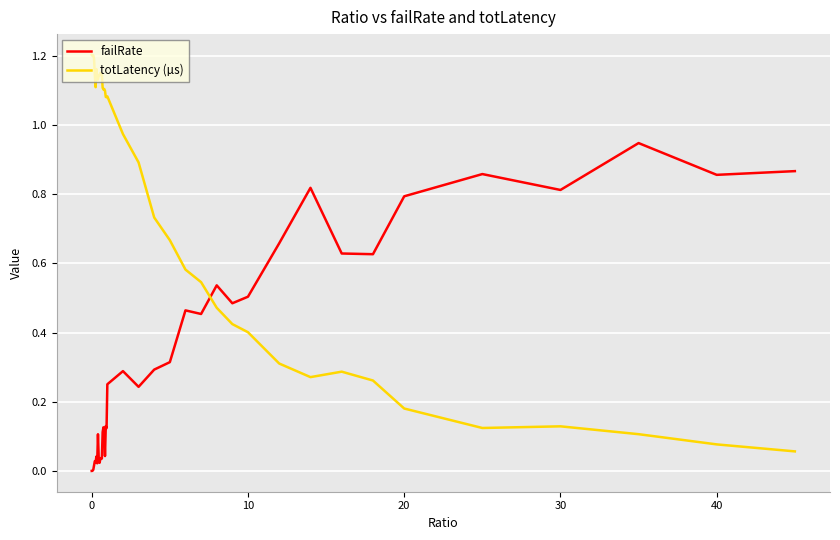

Which series has the largest total across all categories?

totLatency (µs)